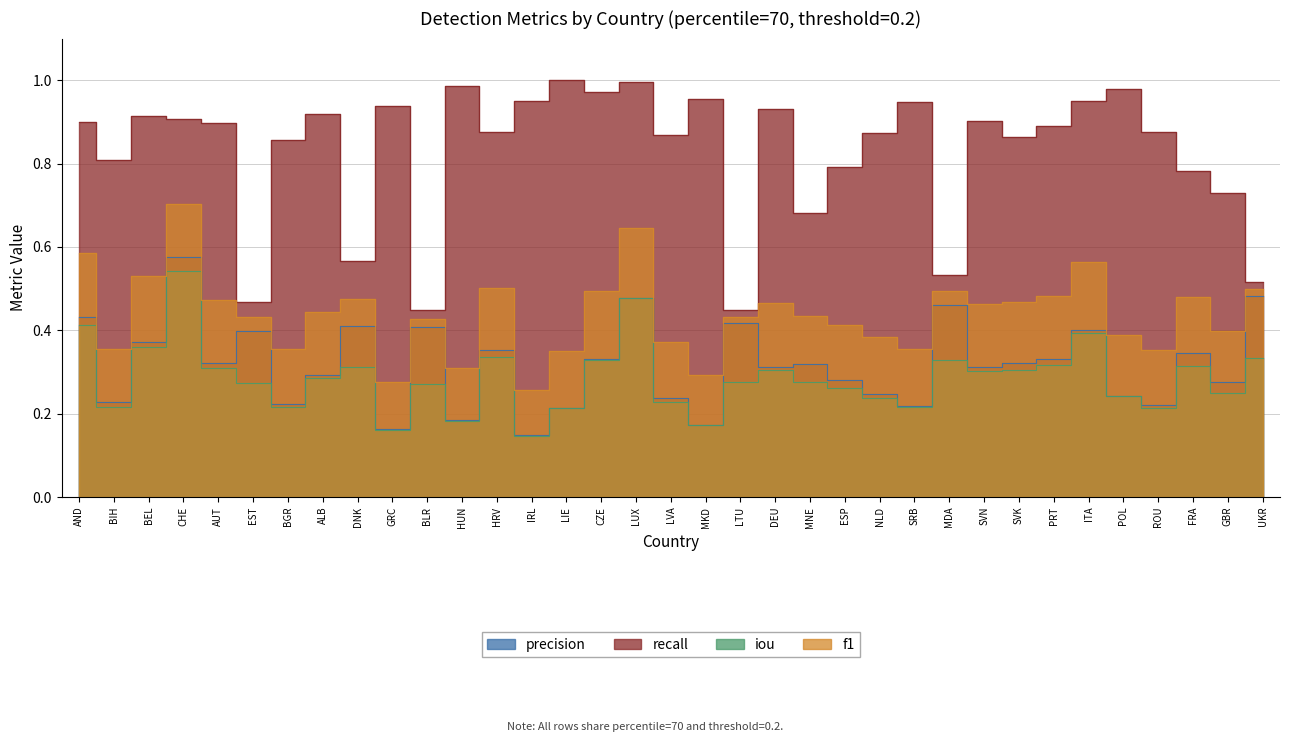

Where is the first local minimum for recall?

BIH